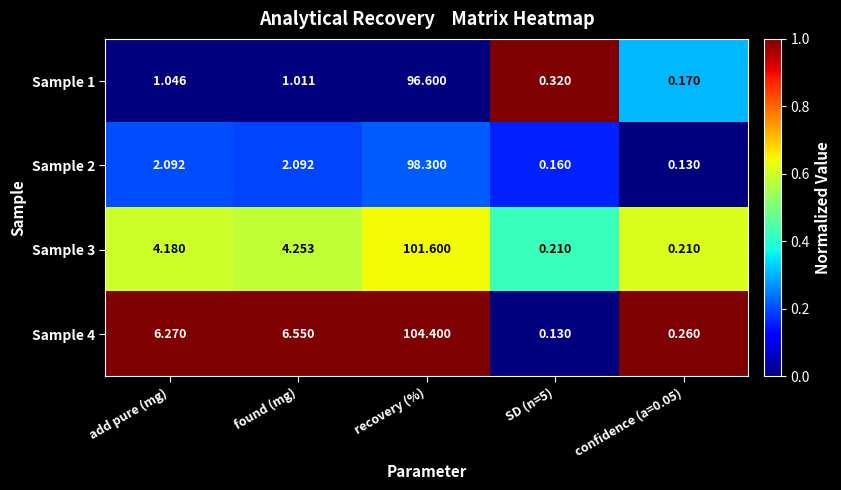

At SD (n=5), list the series in order from smallest to largest.

Sample 4, Sample 2, Sample 3, Sample 1